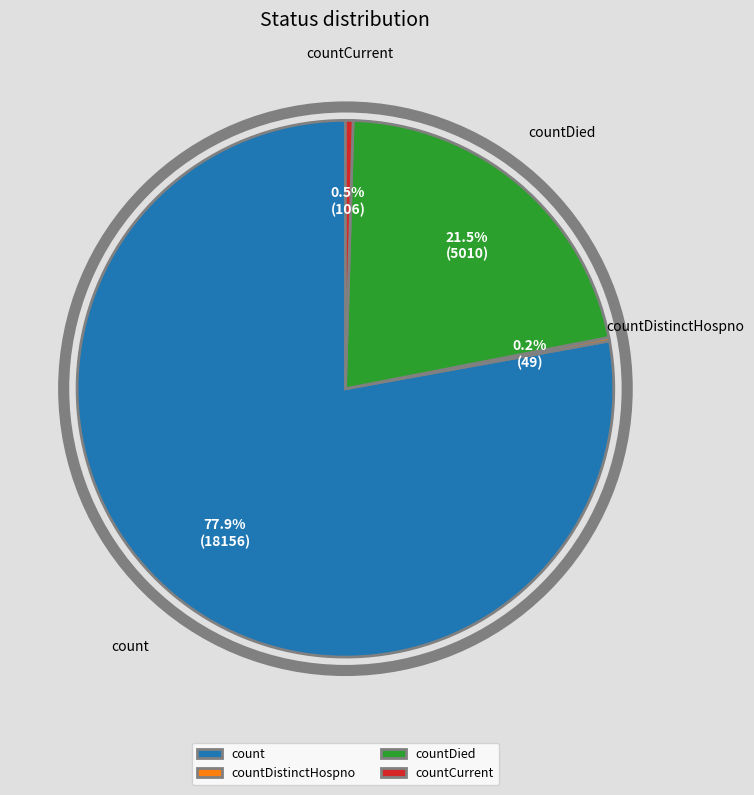

Which has a higher value, countDied or count?

count